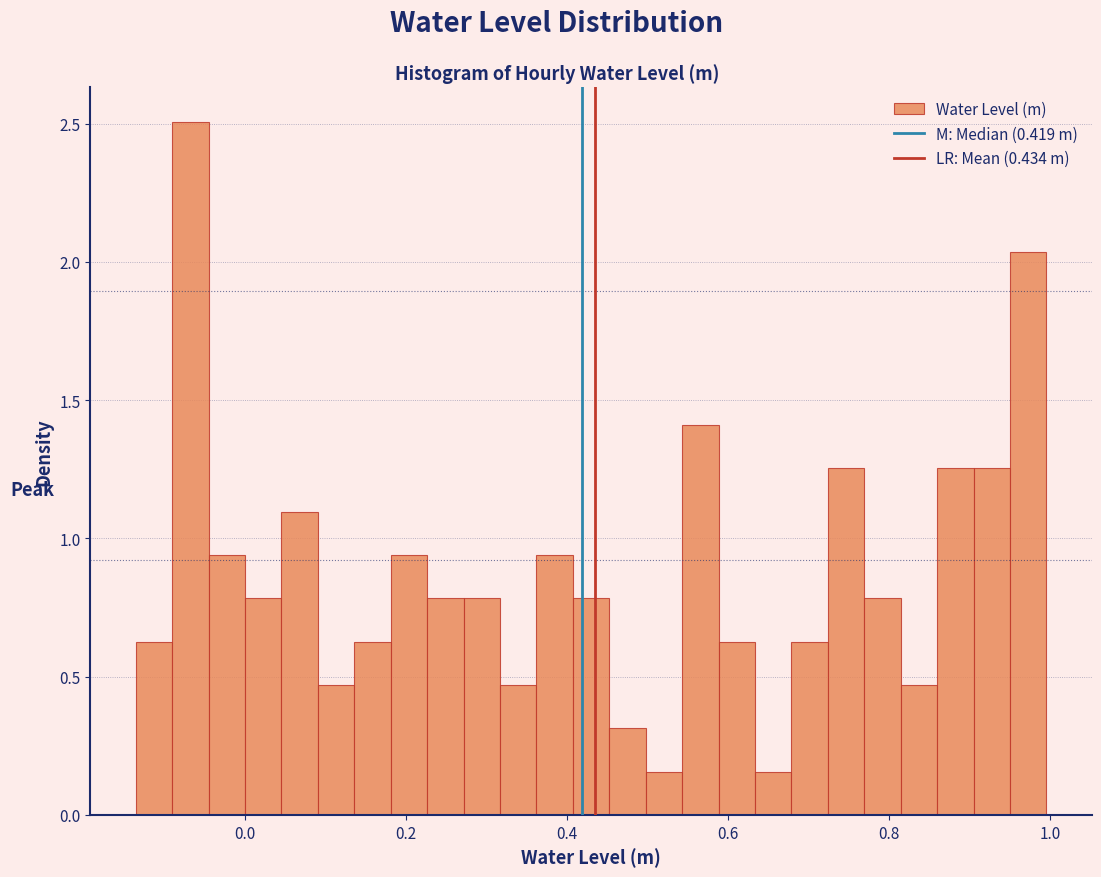

Around what value on the x-axis is the tallest bar? Give the approximate position of its centre, as read against the axis.

-0.06